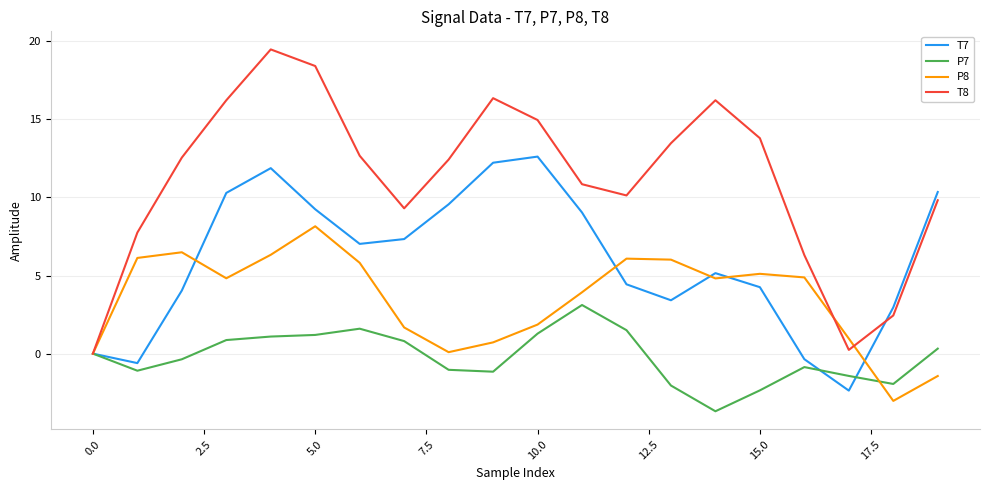

Which series has the largest total across all categories?

T8